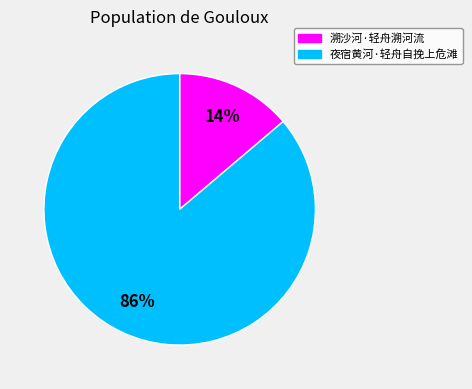

Which has a higher value, 溯沙河·轻舟溯河流 or 夜宿黄河·轻舟自挽上危滩?

夜宿黄河·轻舟自挽上危滩